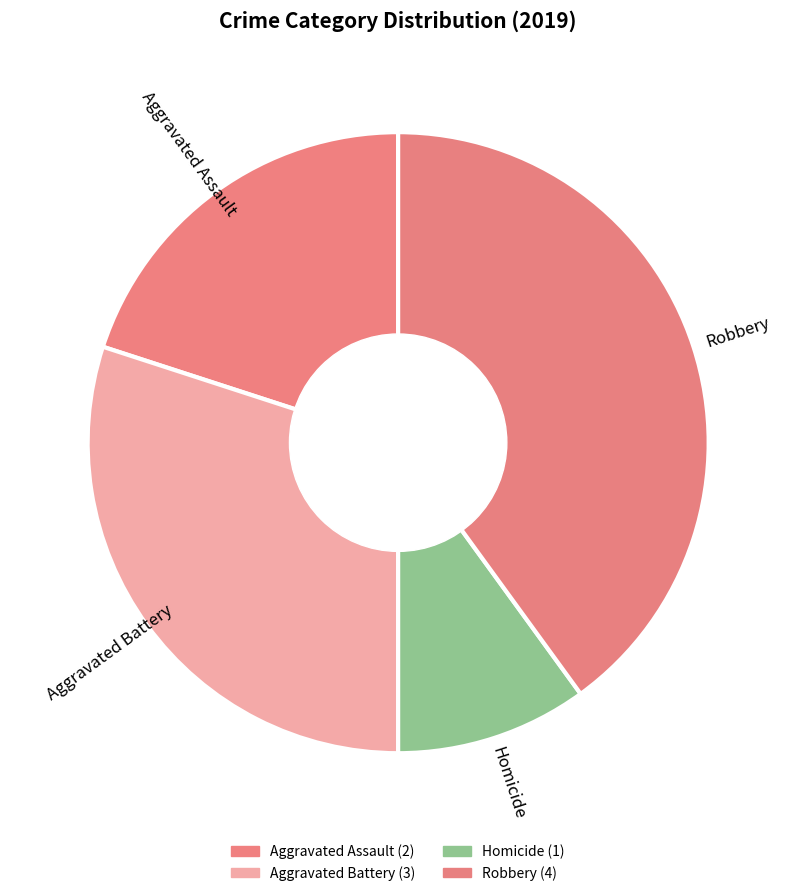

Count the number of slices in the pie.

4